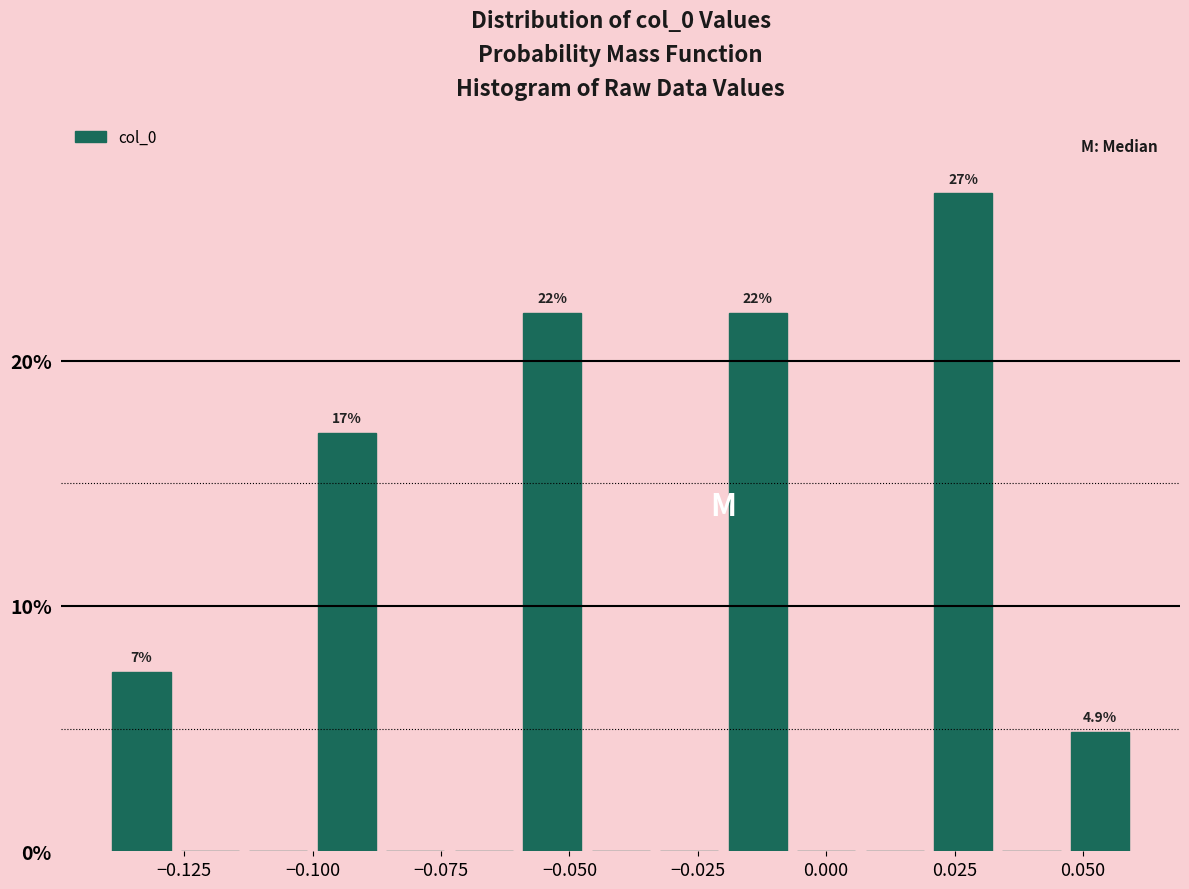

Read against the x-axis, roughly where is the centre of the tallest bar?

0.025